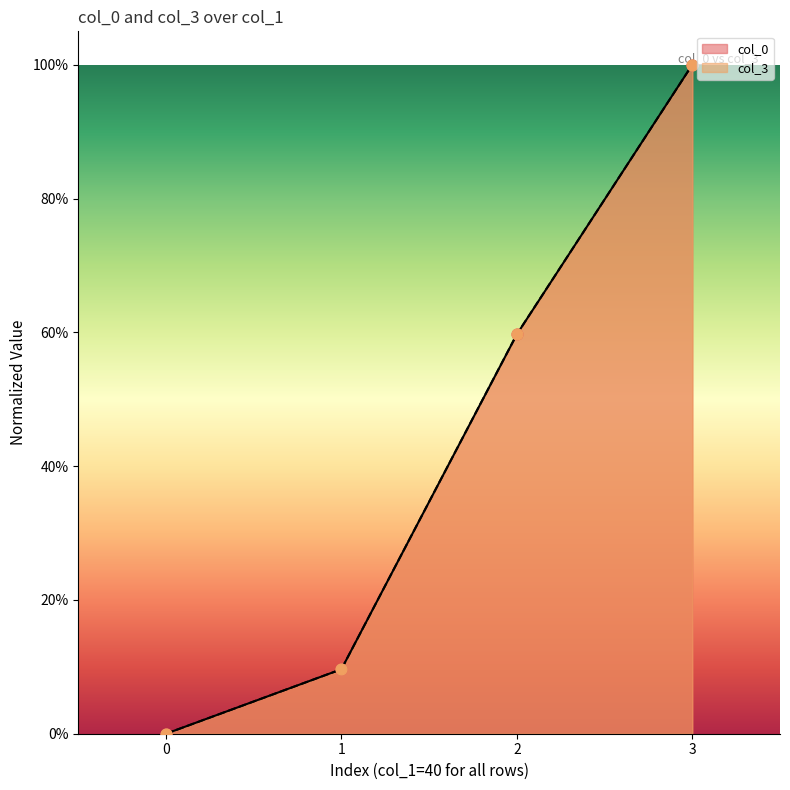

Is the value of col_0 at 3 greater than the value of col_3 at 0?

Yes